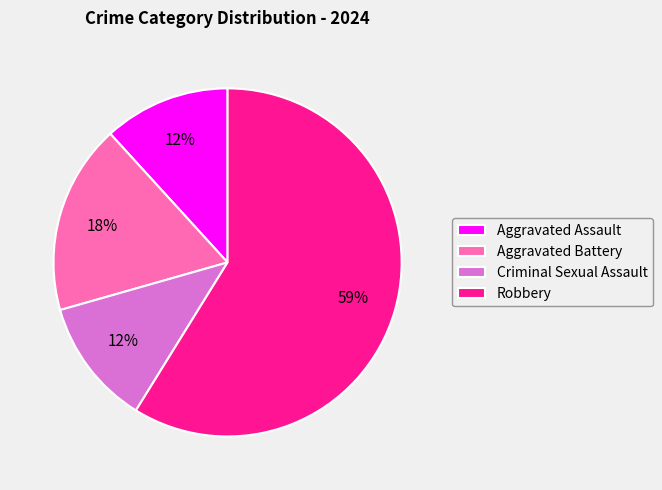

Count the number of slices in the pie.

4